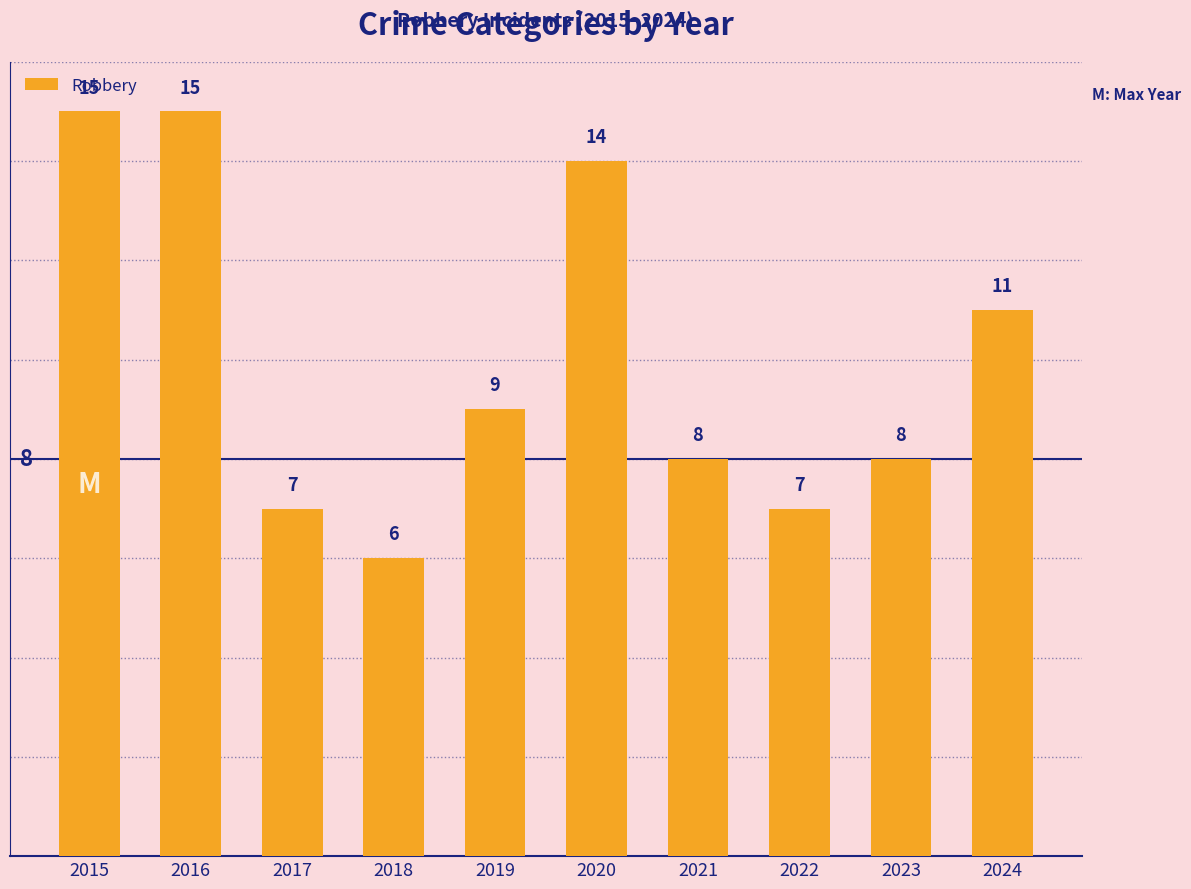

What is the ratio of the value at 2023 to the value at 2018?

1.3